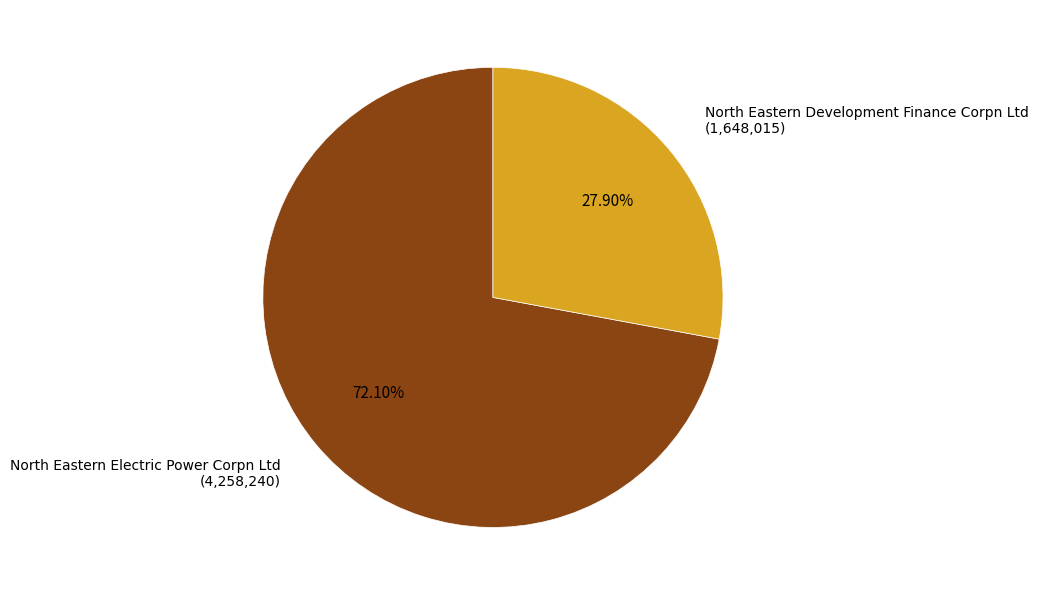

Which slice represents more than half of the pie?

North Eastern Electric Power Corpn Ltd